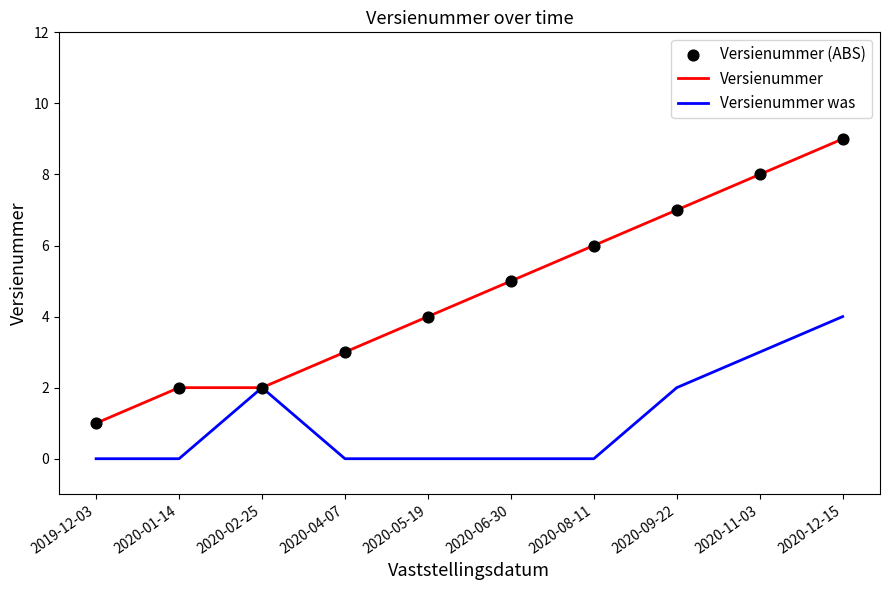

Which series has the largest total across all categories?

Versienummer